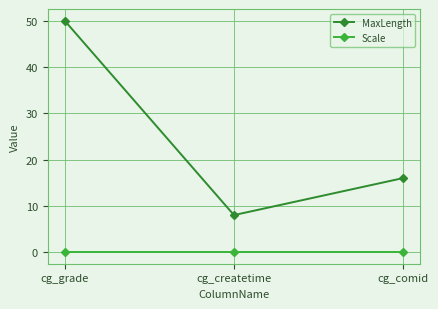

At which category is the sum across all series the highest?

cg_grade